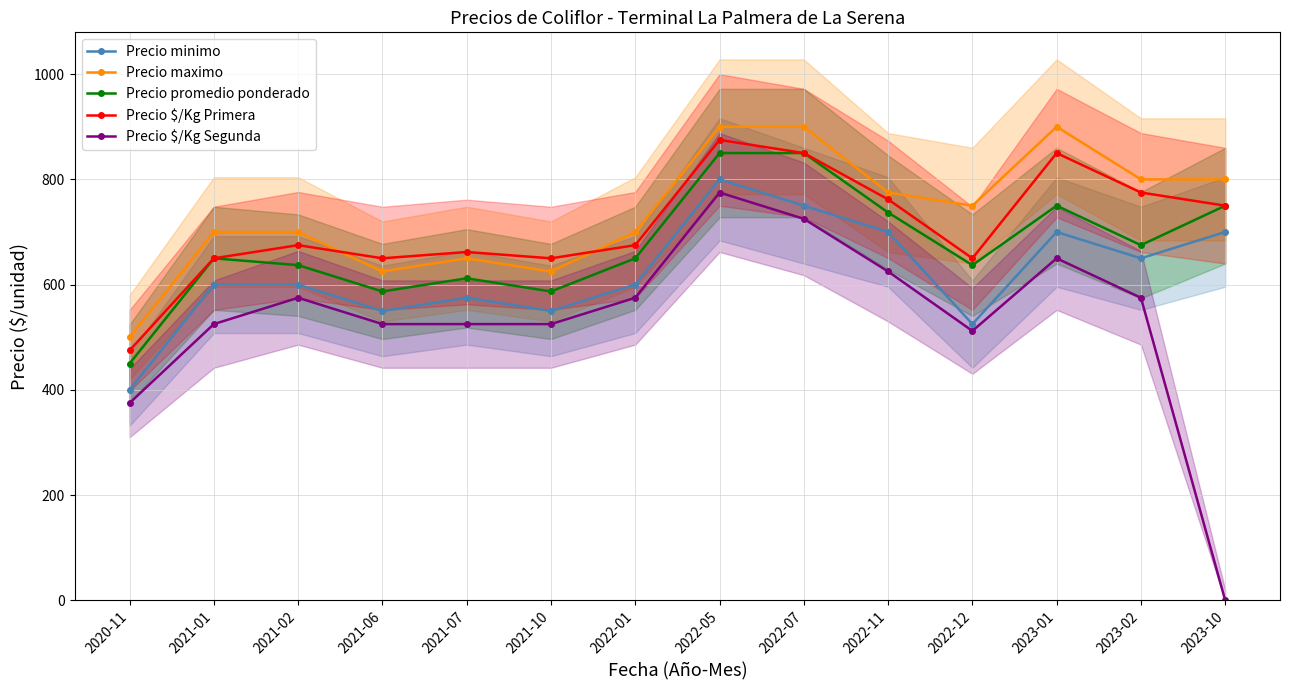

Count the number of categories in the chart.

14